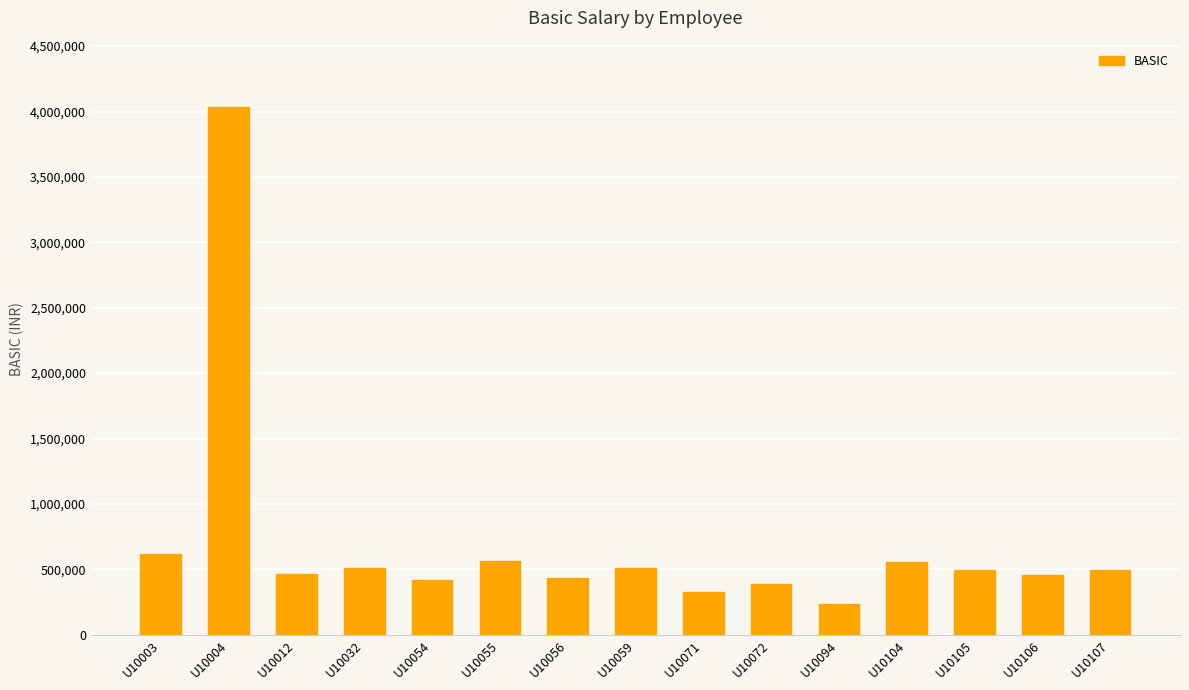

What is the maximum value shown in the chart?

4036080